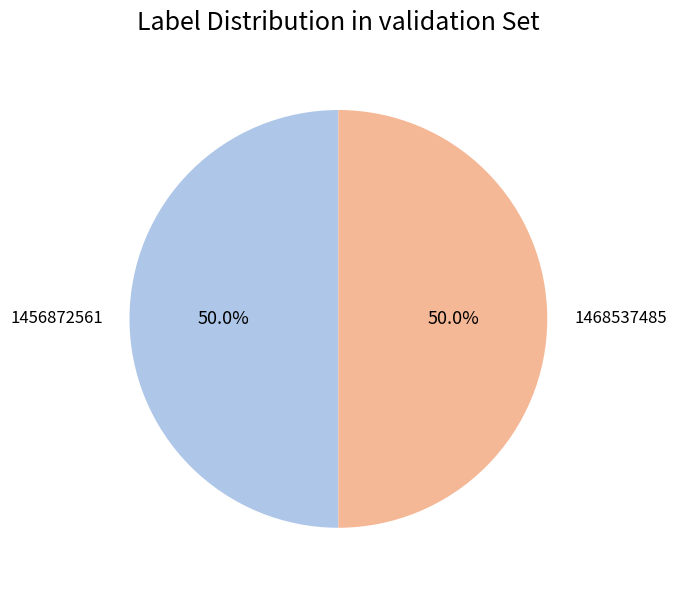

Count the number of slices in the pie.

2